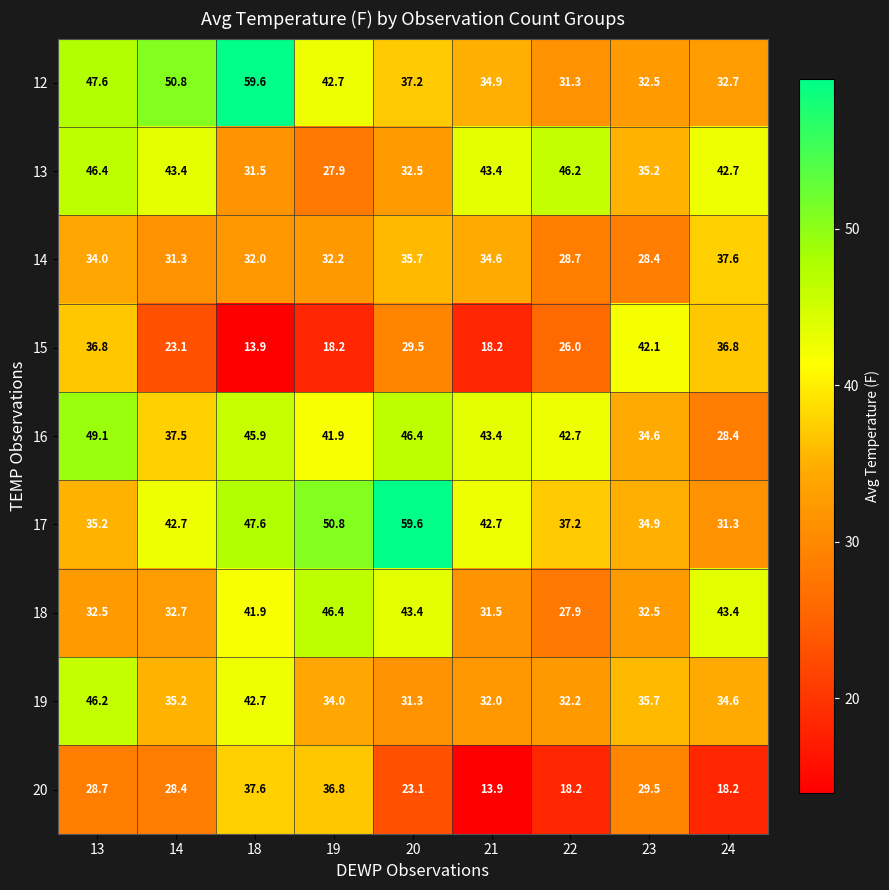

Where is 12 nearest to the value 45?

19